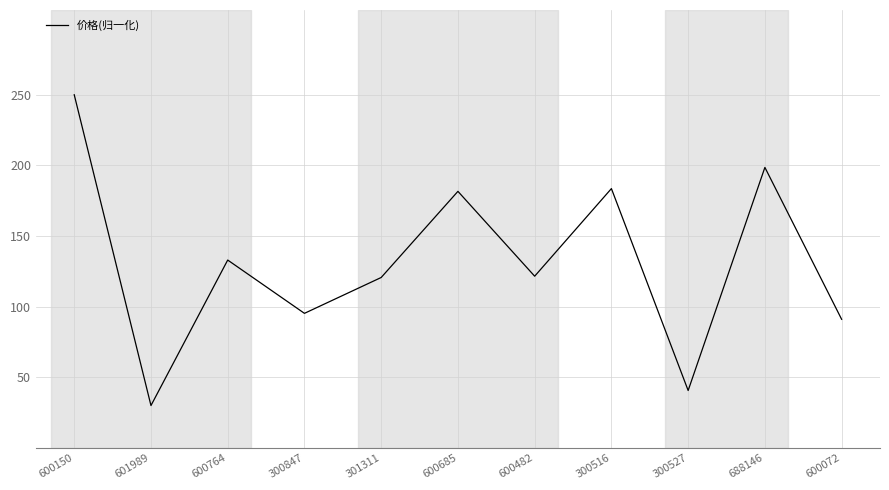

What is the change in value from 600764 to 300847?

-37.7